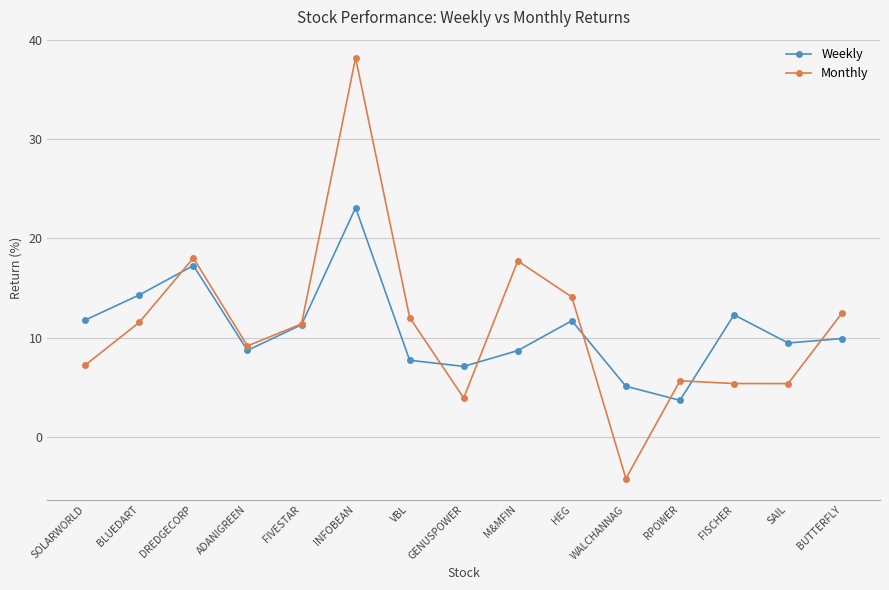

Read the Weekly value at FISCHER.

12.3